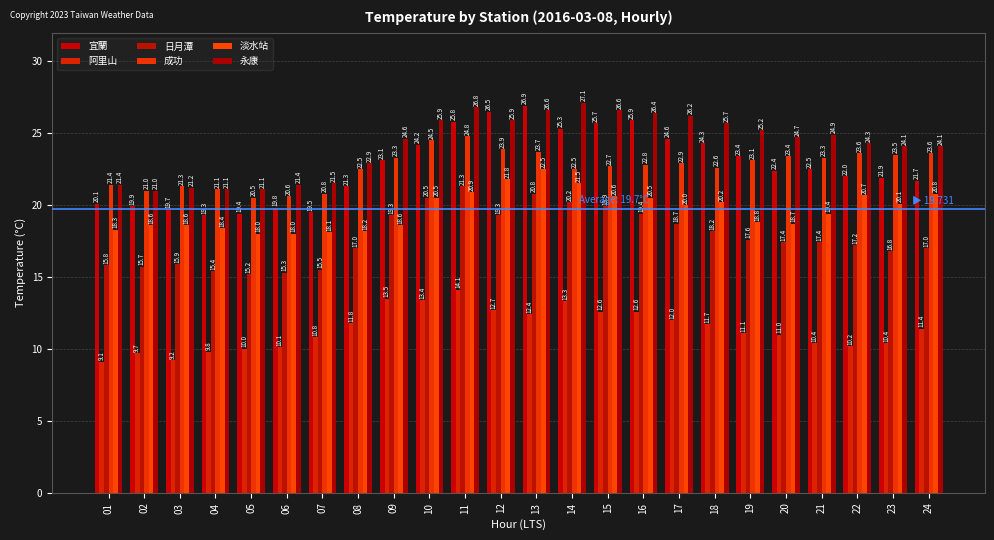

How many bars are there in total?

144